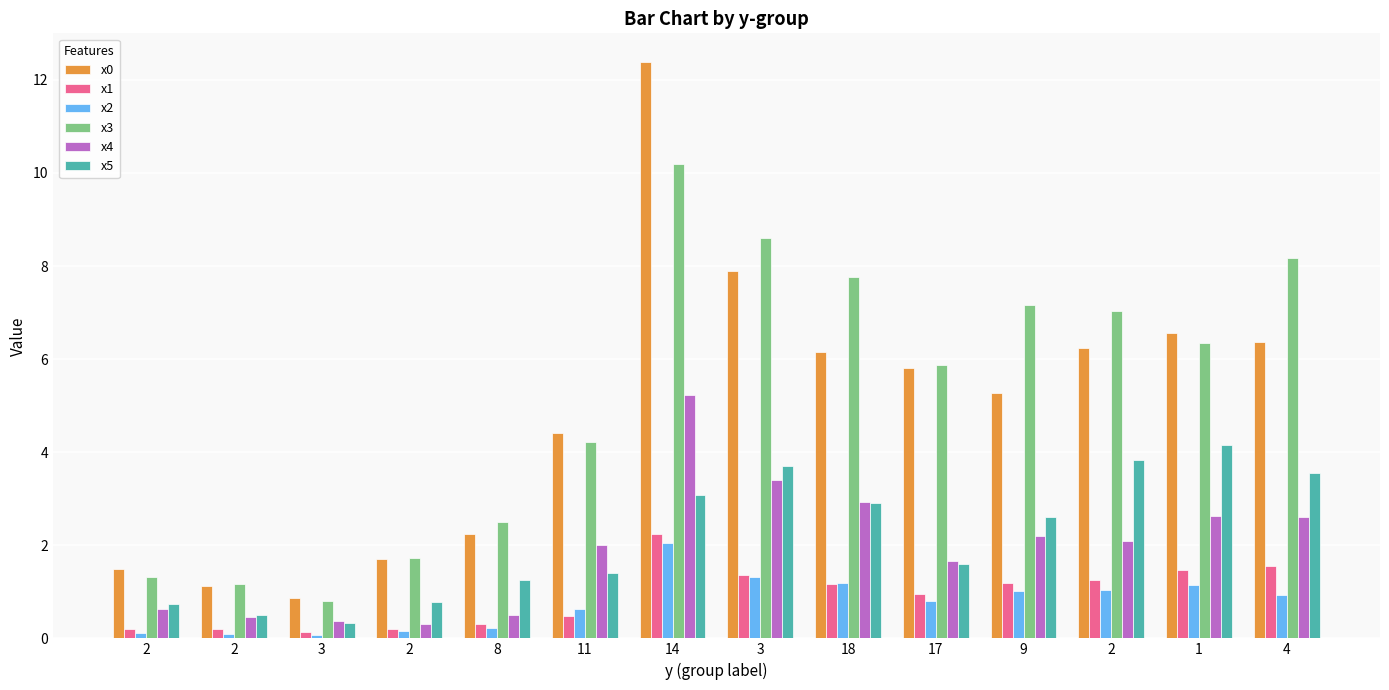

How many series are shown in this chart?

6